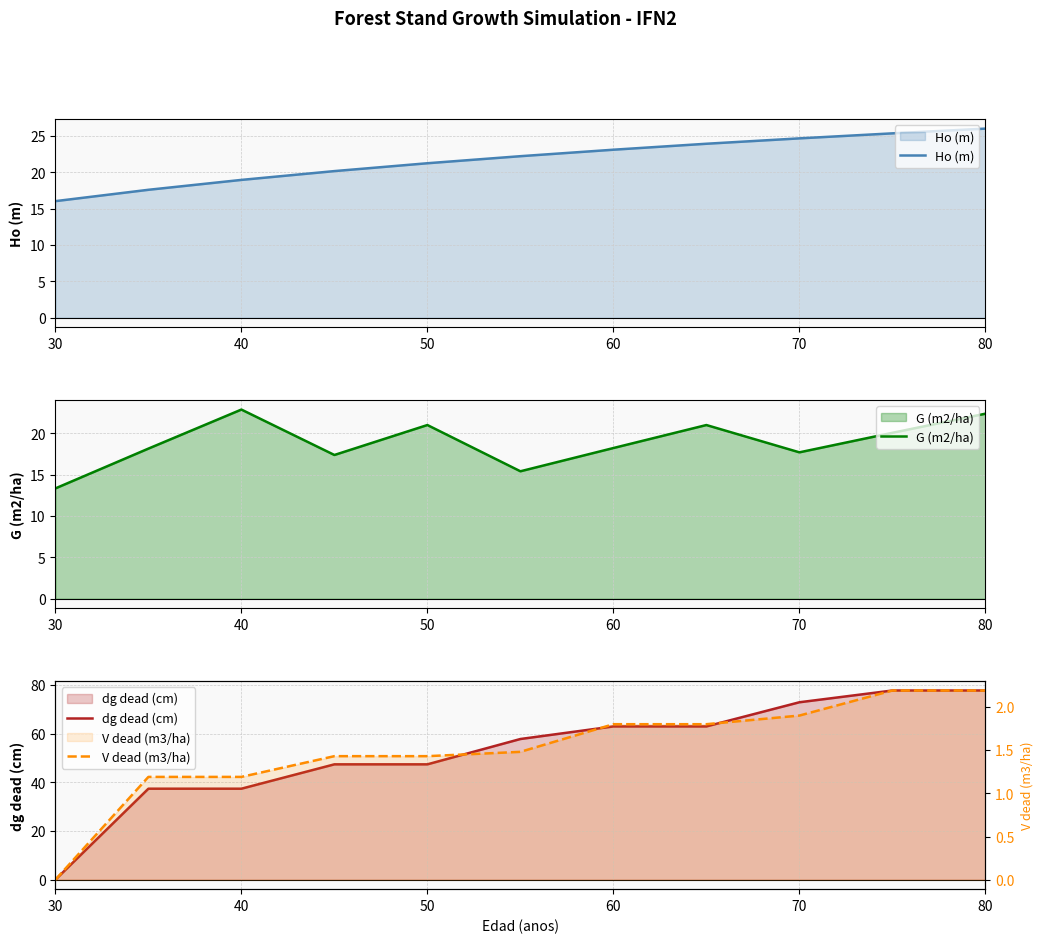

At which label does G (m2/ha) reach its minimum?

30